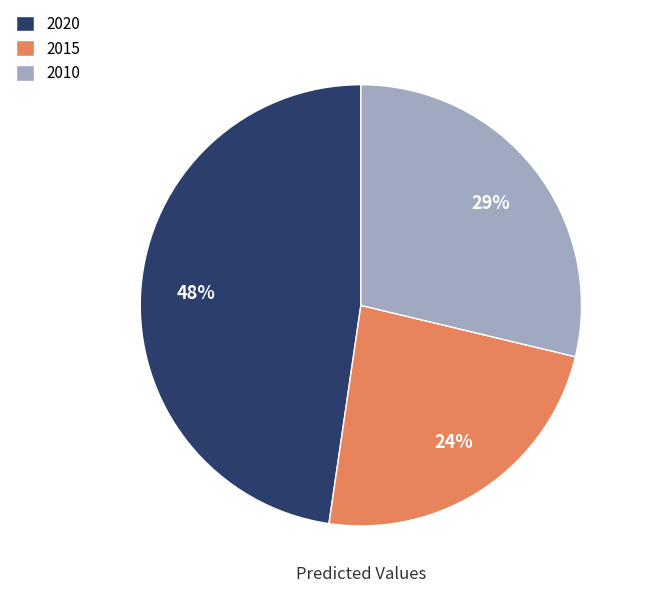

To the nearest percent, what is the difference between the 2020 and 2015 slice percentages?

24%